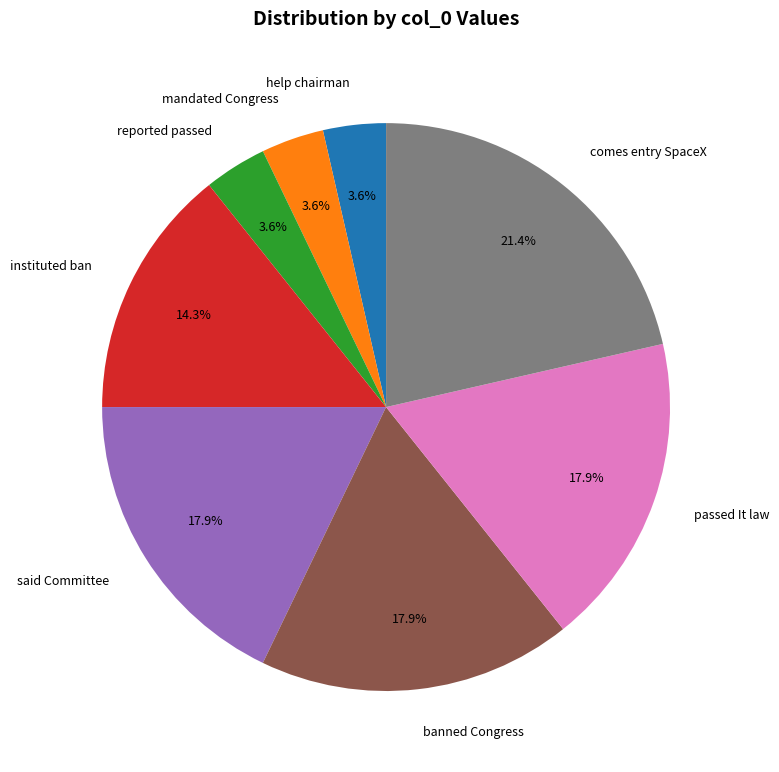

Does any single category account for the majority?

No